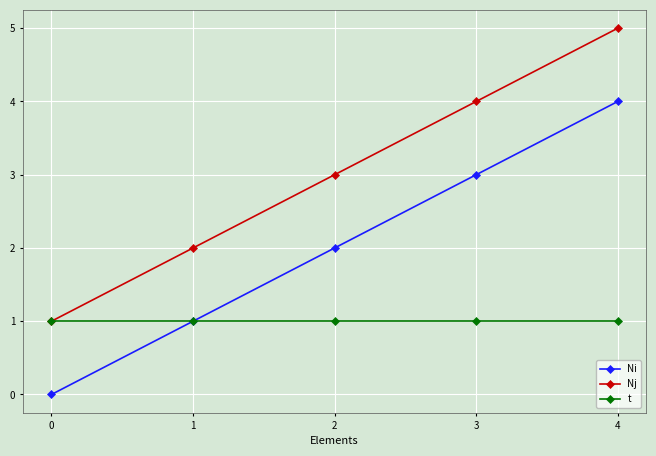

Which series has the largest total across all categories?

Nj